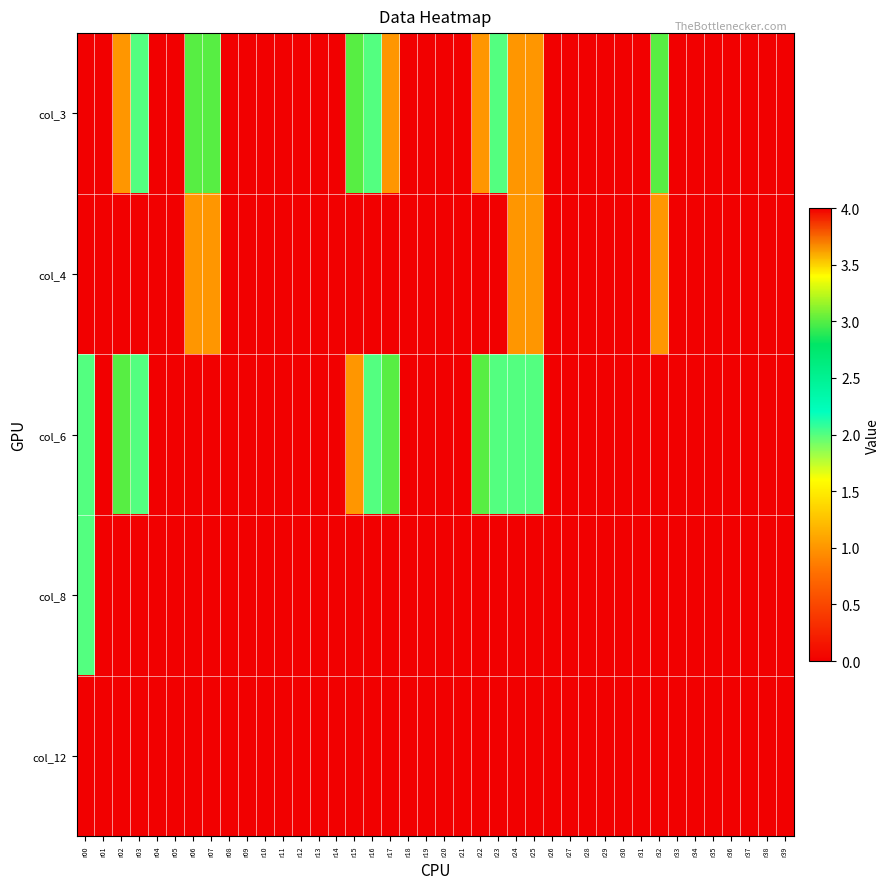

At which category does the chart reach its minimum across all series?

r00